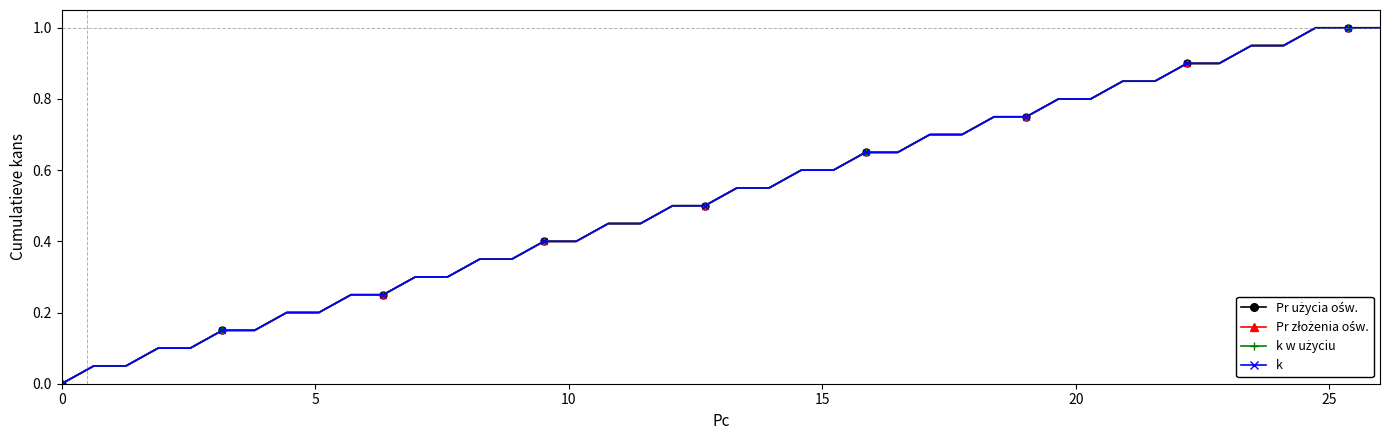

Is this an area chart (filled region under the line)?

No